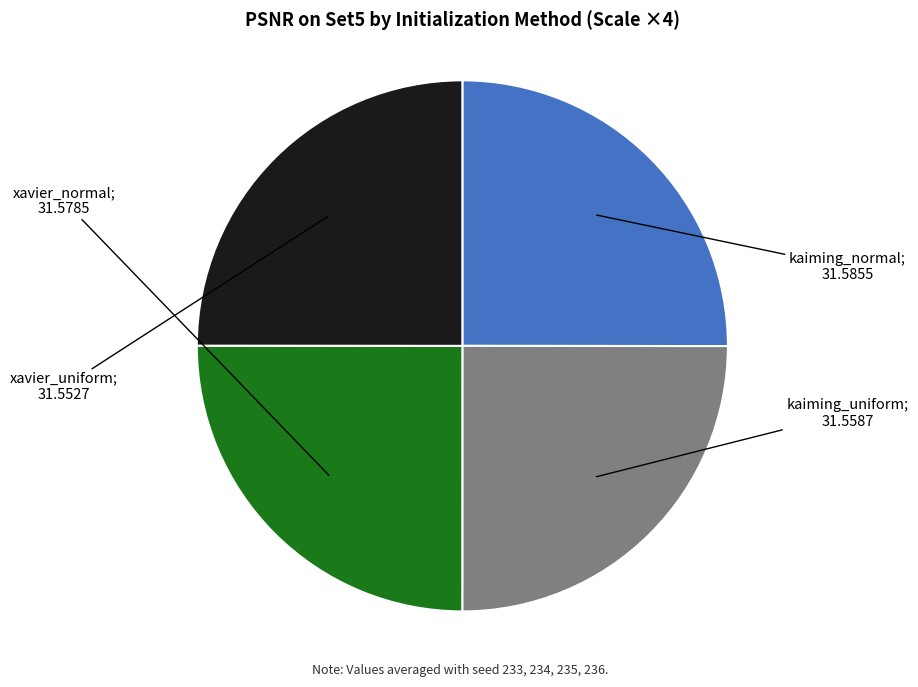

How many slices are in this pie chart?

4